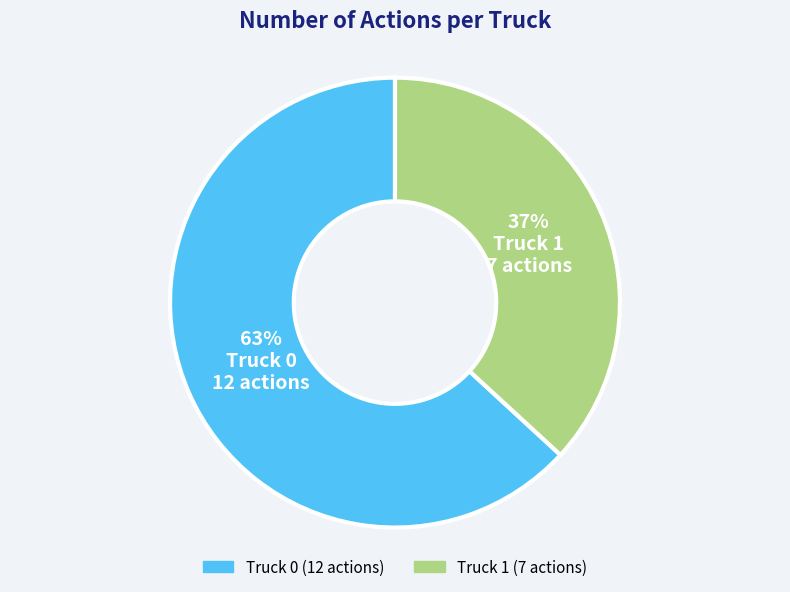

Rank the categories by value from lowest to highest.

Truck 1, Truck 0